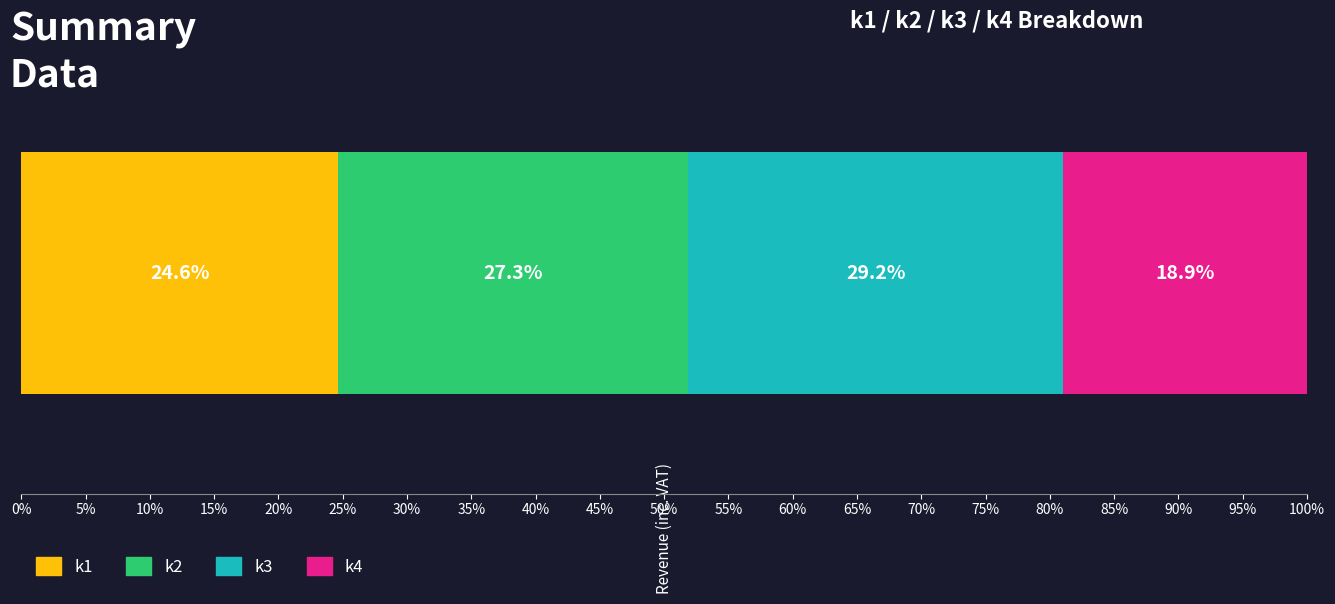

What is the maximum value for k1?

24.6